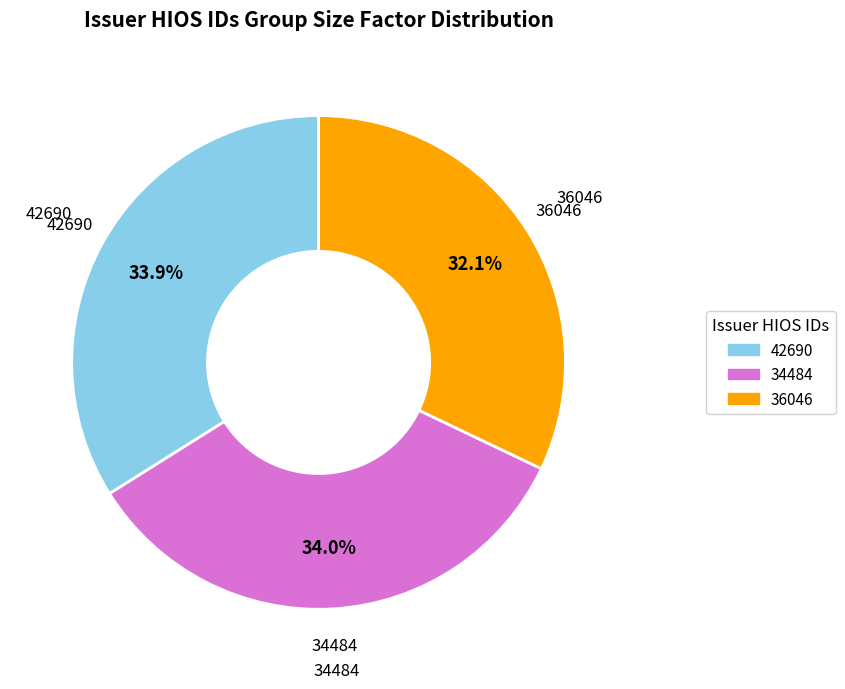

To the nearest percent, what is the difference between the largest and smallest slice percentages?

2%